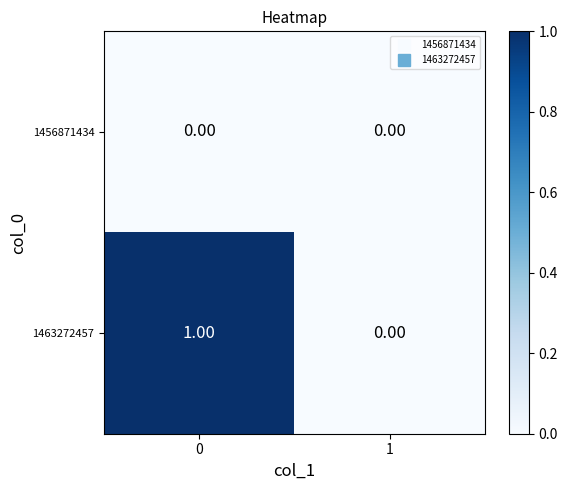

Which series changed the most between 0 and 1?

1463272457